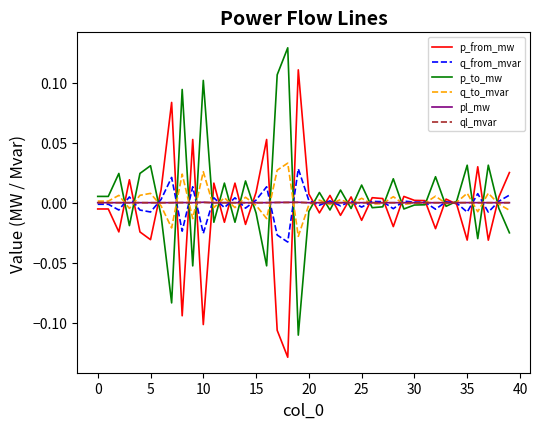

Does the chart have visible grid lines?

No